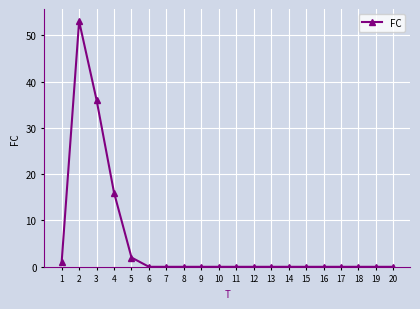

Is it true that the value at 15 is -28?

False